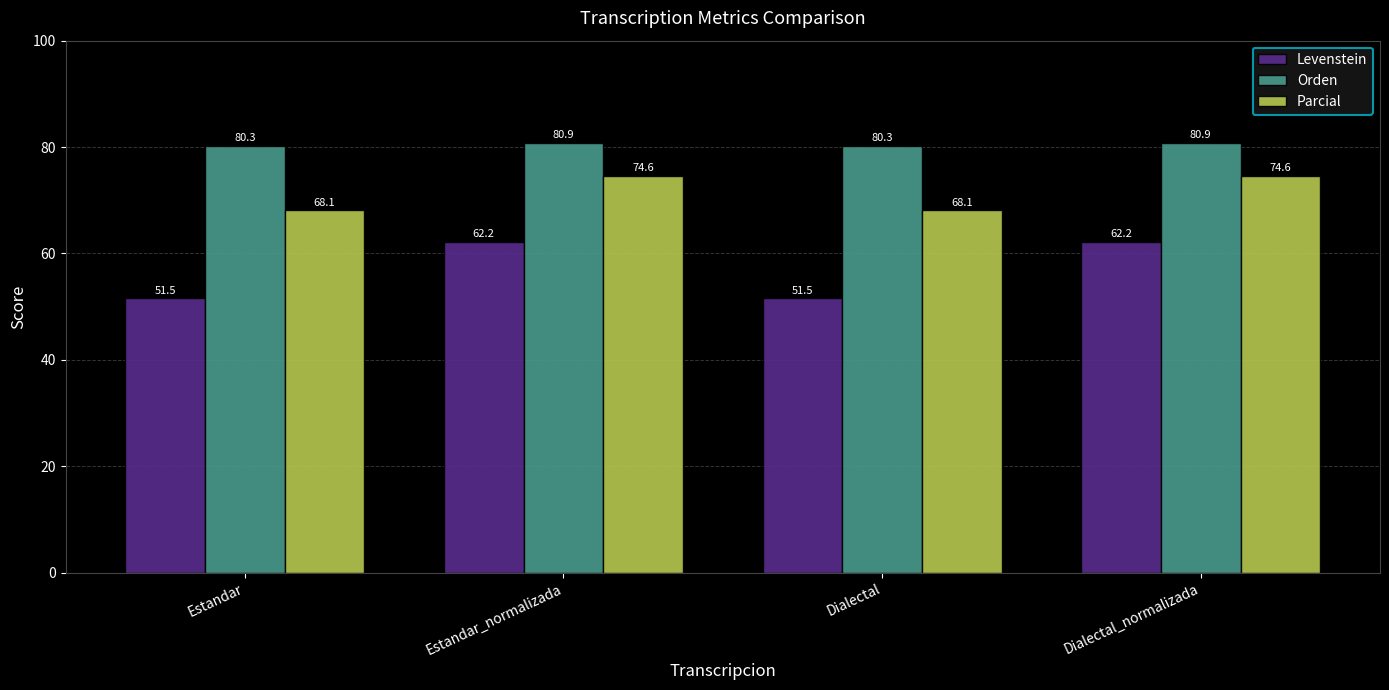

How many categories are shown in the chart?

4